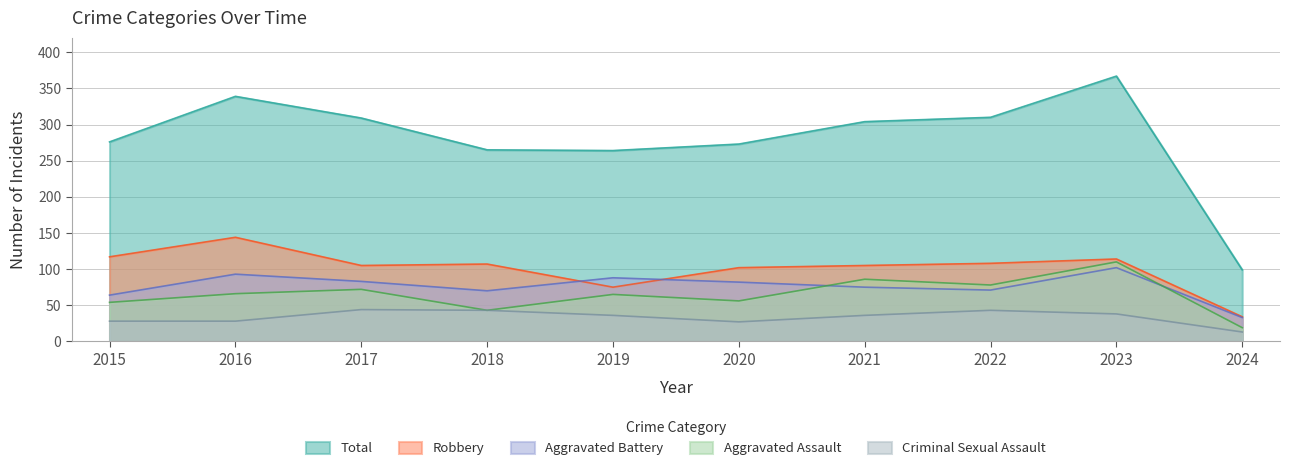

What is the total value across all series at 2020?

540